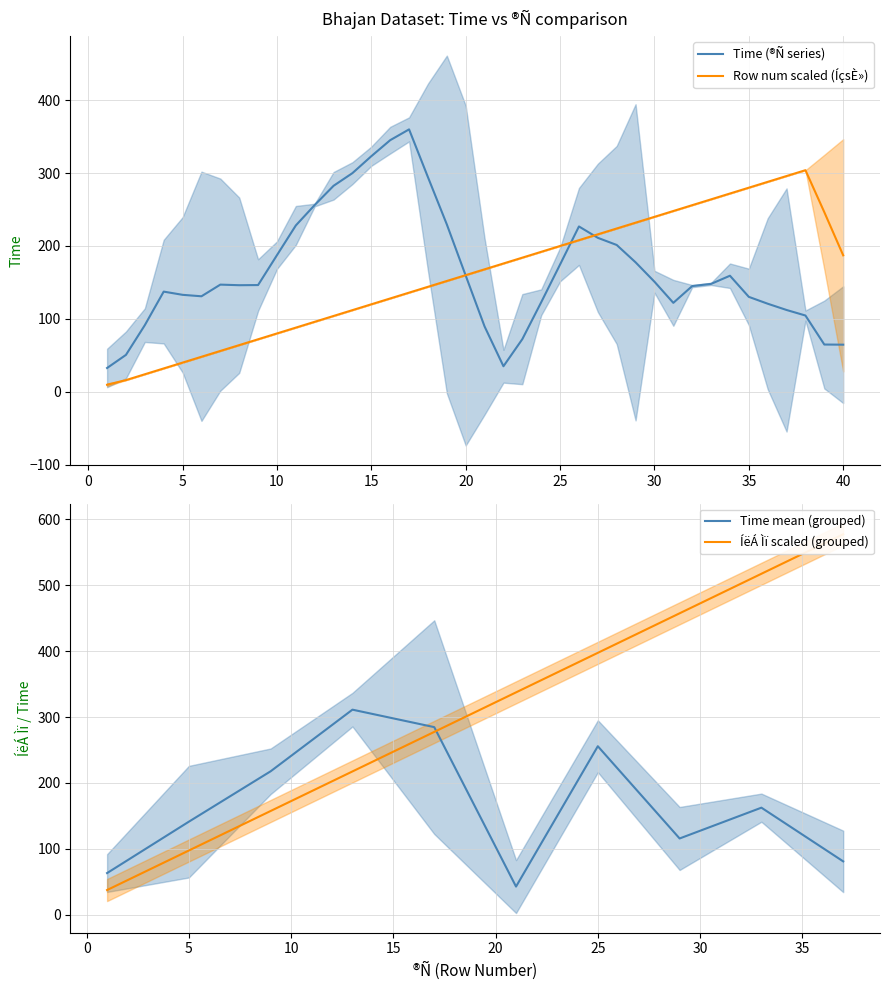

What is the highest value of the Row num scaled (ÍçsÈ») series?

304.0